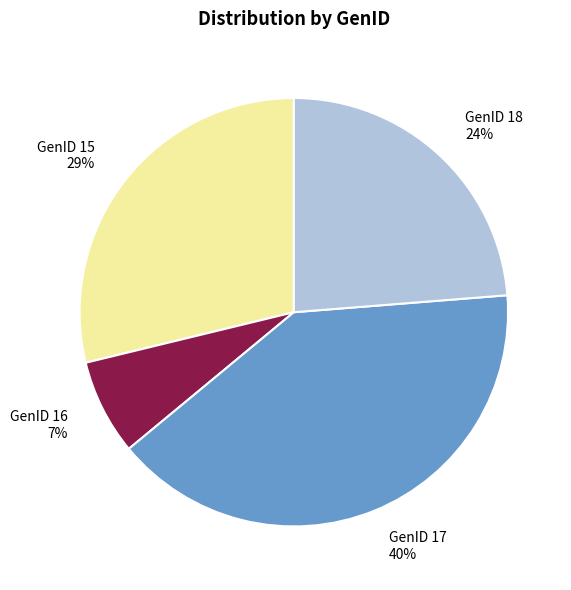

Is the sum of GenID 16 and GenID 17 greater than half?

No